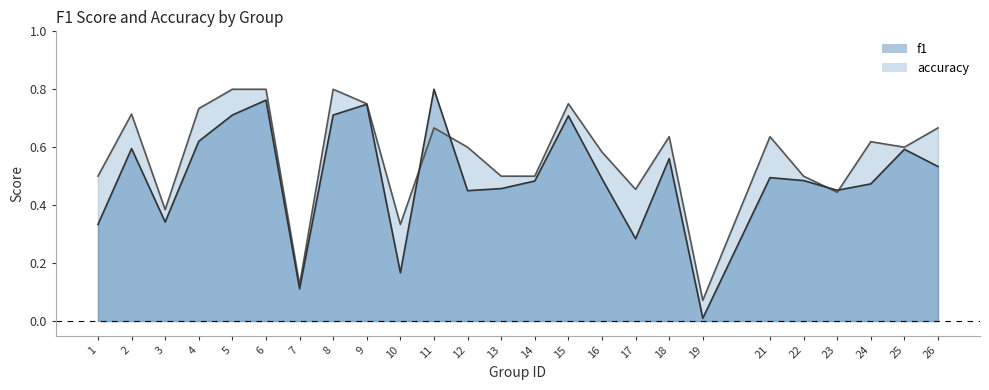

How many lines are shown in the chart?

2